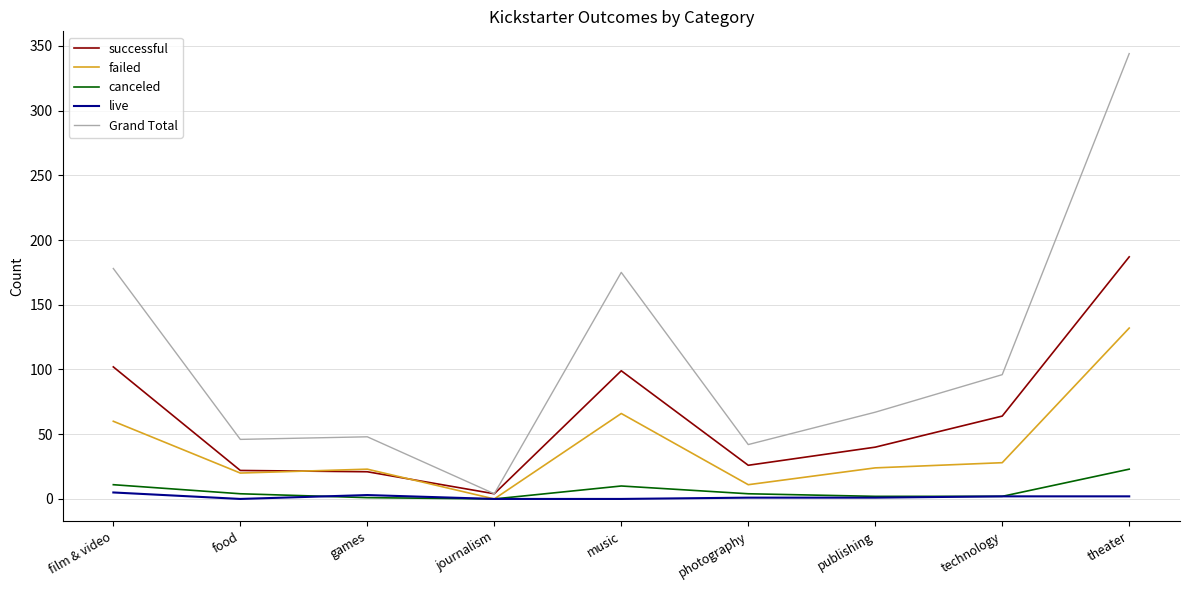

True or false: successful and live intersect in this chart.

False